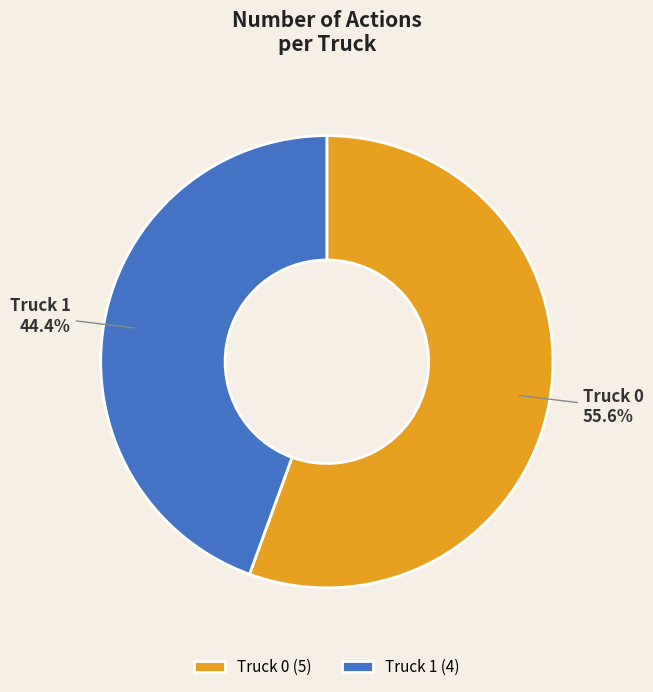

To the nearest percent, what is the combined percentage of Truck 0 and Truck 1?

100%